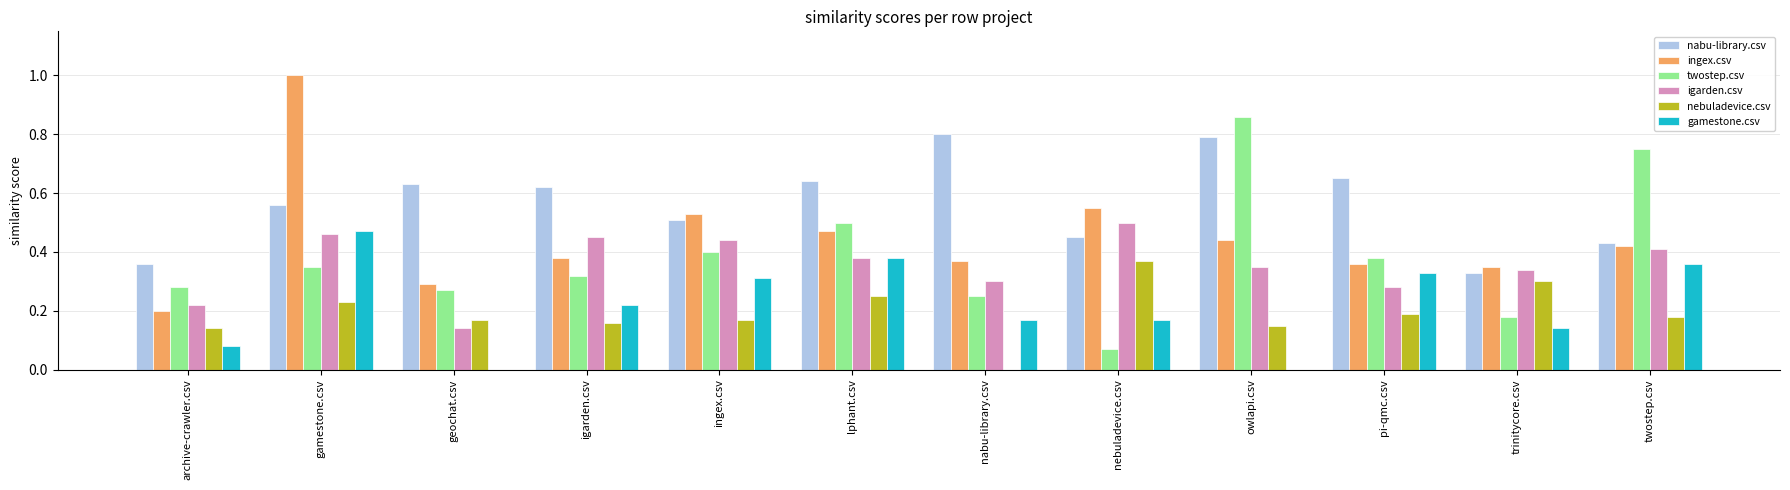

Between pi-qmc.csv and trinitycore.csv, which series saw the biggest shift?

nabu-library.csv